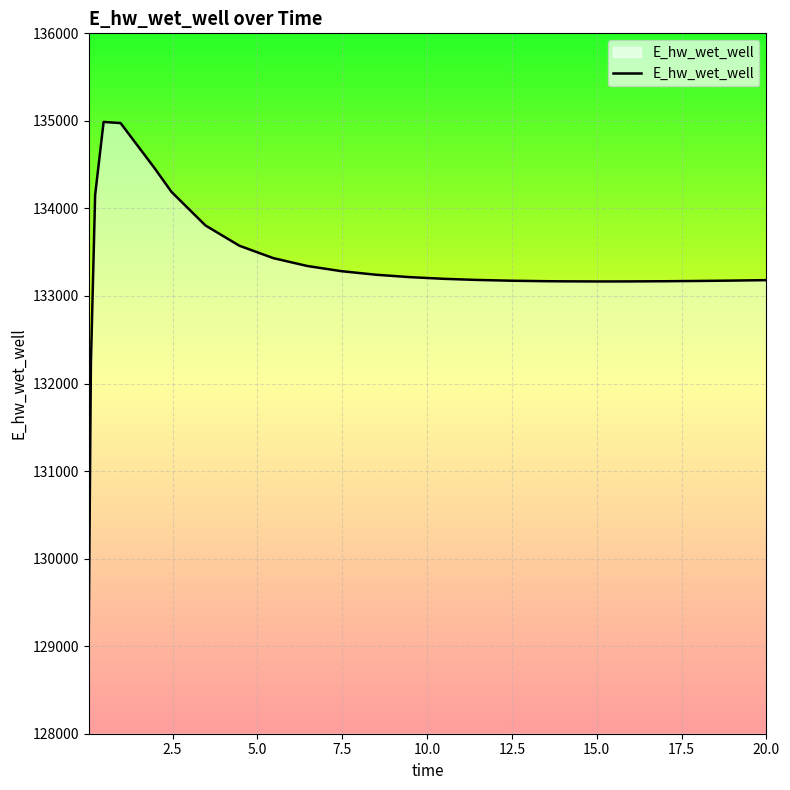

What is the difference between the maximum and minimum values?

5783.8